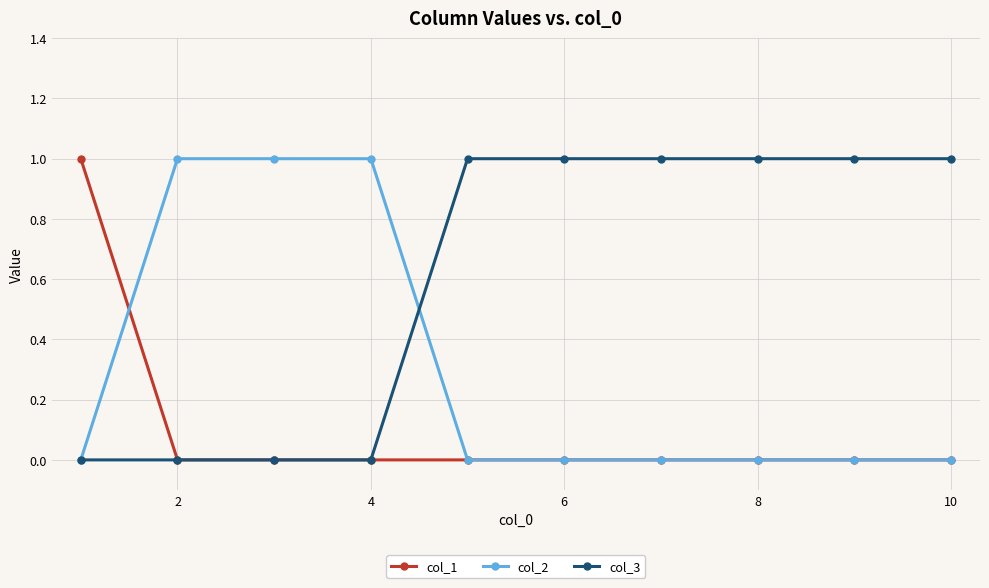

How many distinct data groups are displayed?

3